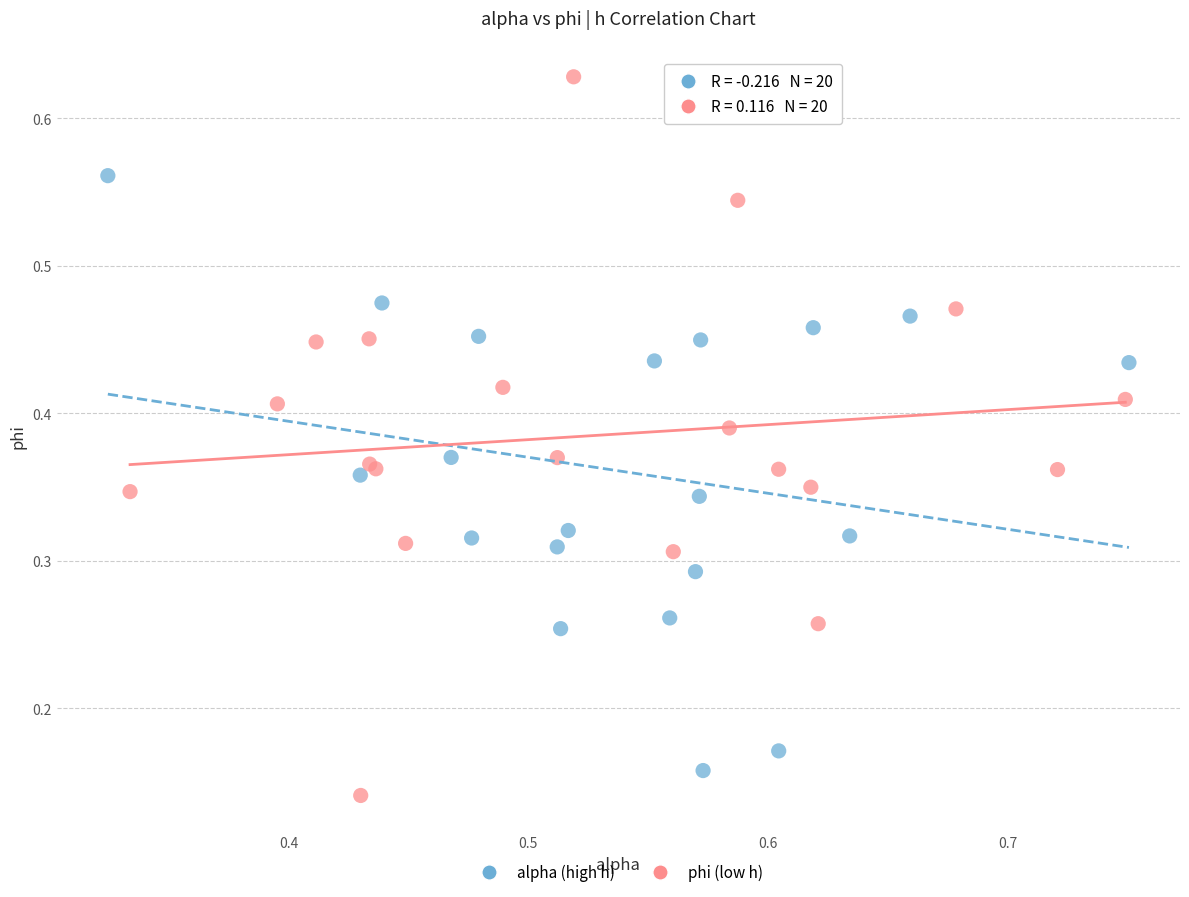

Which series has the widest spread of Y values?

phi (low h)